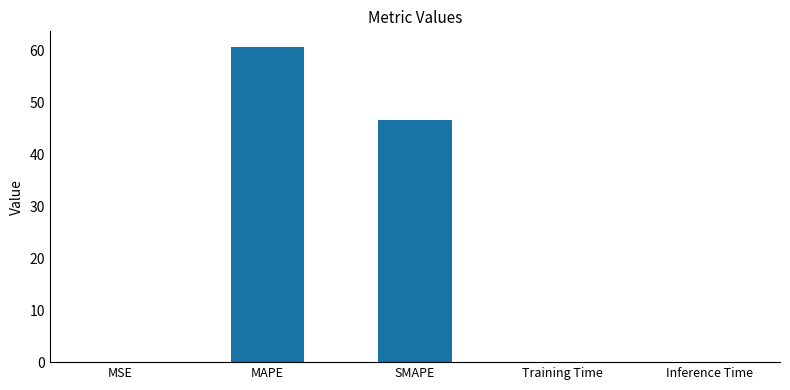

Where is the data nearest to the value 30?

SMAPE